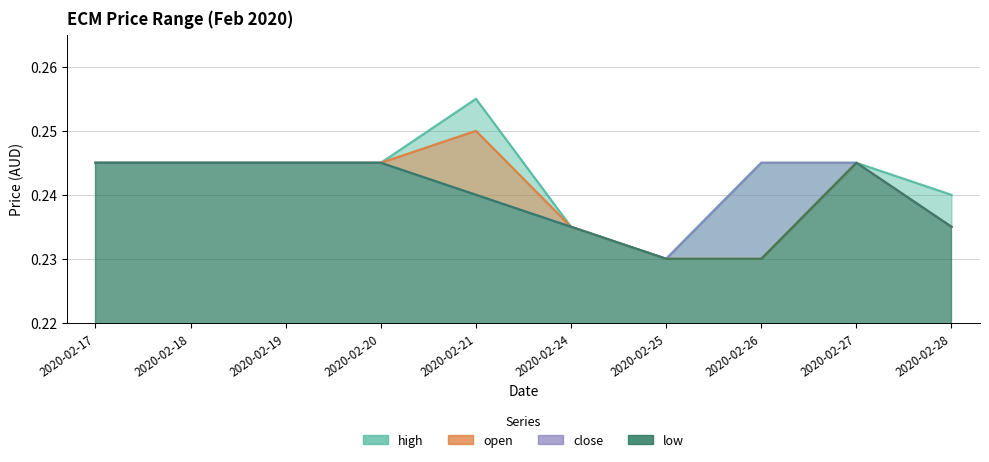

True or false: low and high intersect in this chart.

False